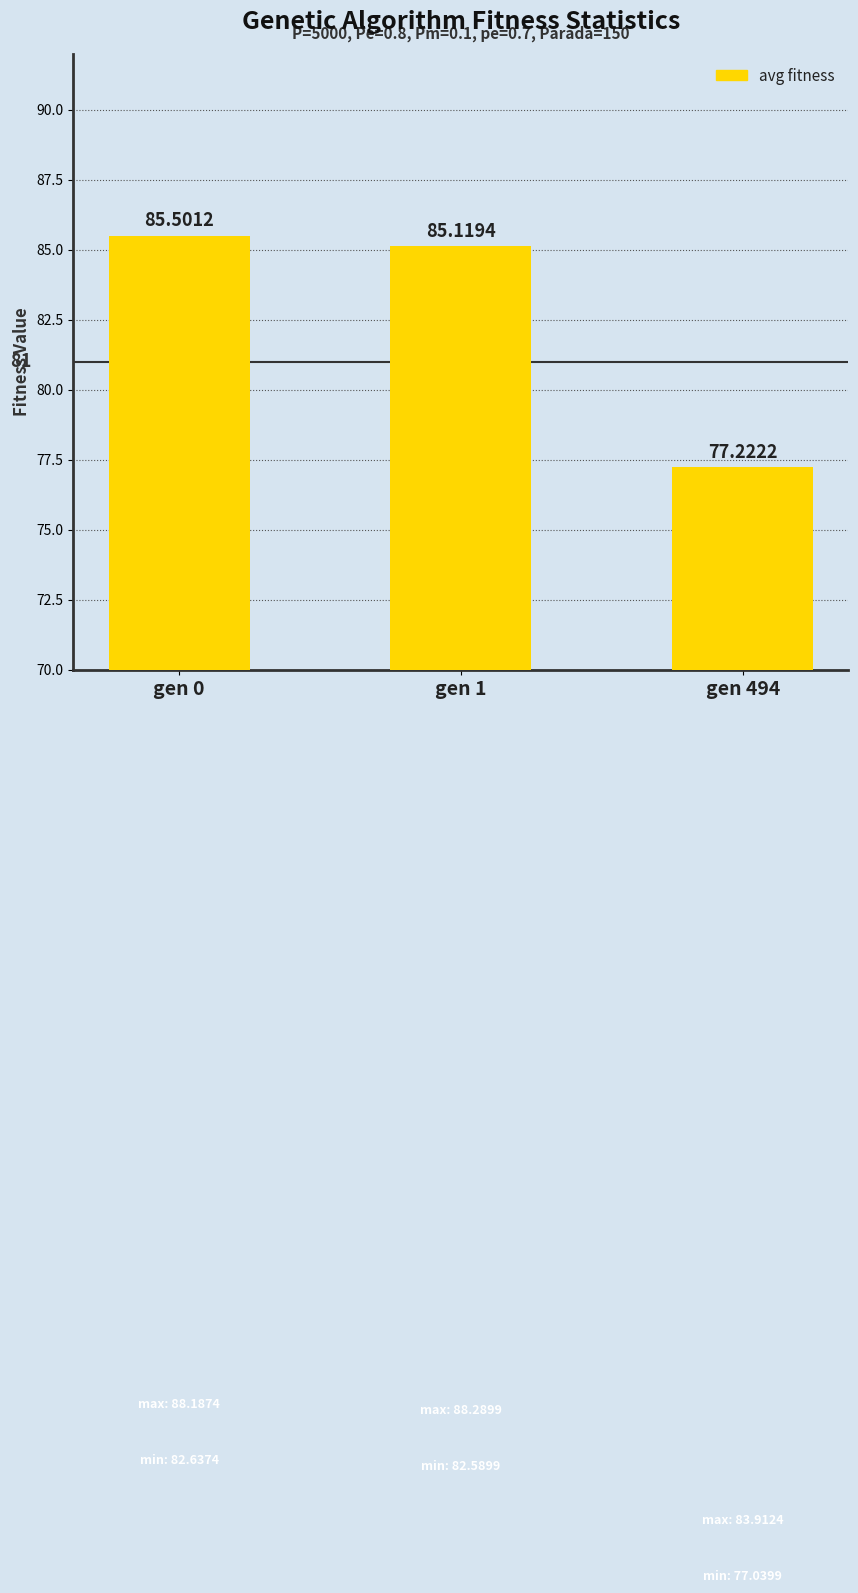

Reading right to left, transcribe all the data shown in this chart.

gen 494=77.2	gen 1=85.1	gen 0=85.5